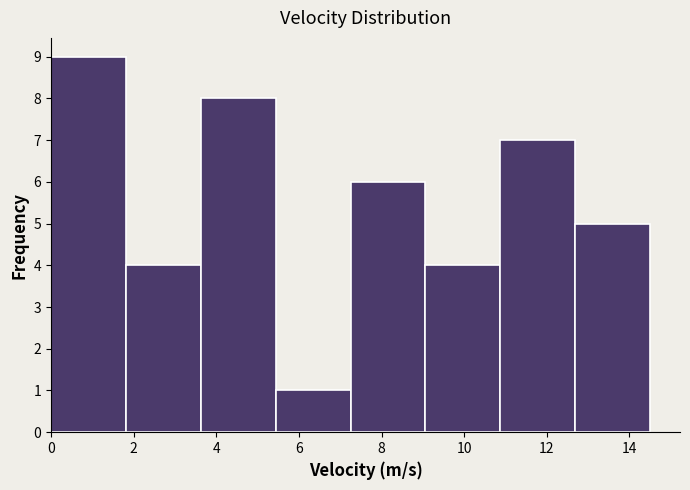

Reading left to right, list every bar in this chart as the range it spans on the x-axis followed by its height. Neither the bar edges nor the heights are printed on the chart, so give them approximately, as read against the axes.

0.0 to 1.8: 9
1.8 to 3.6: 4
3.6 to 5.4: 8
5.4 to 7.2: 1
7.2 to 9.0: 6
9.0 to 10.8: 4
10.8 to 12.6: 7
12.6 to 14.6: 5